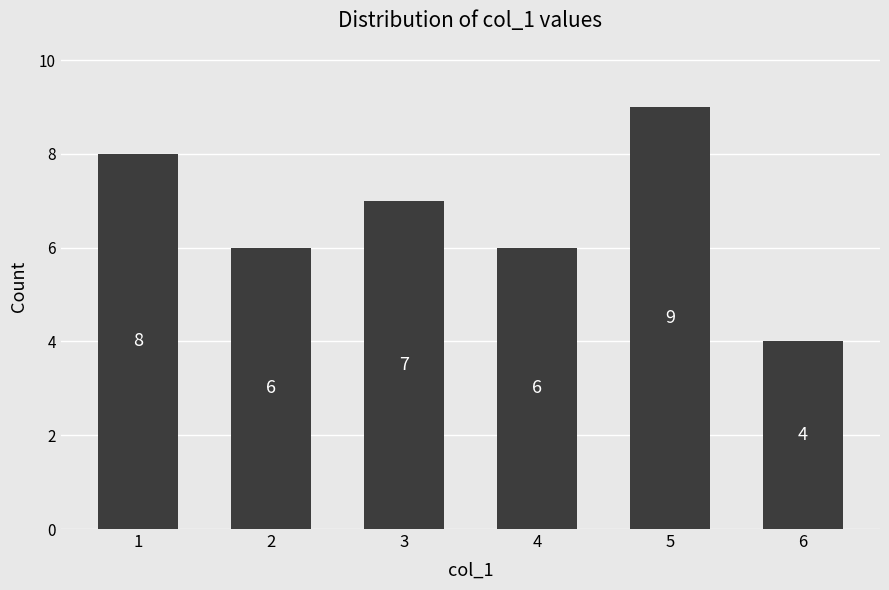

At which category does the chart reach its minimum across all series?

6